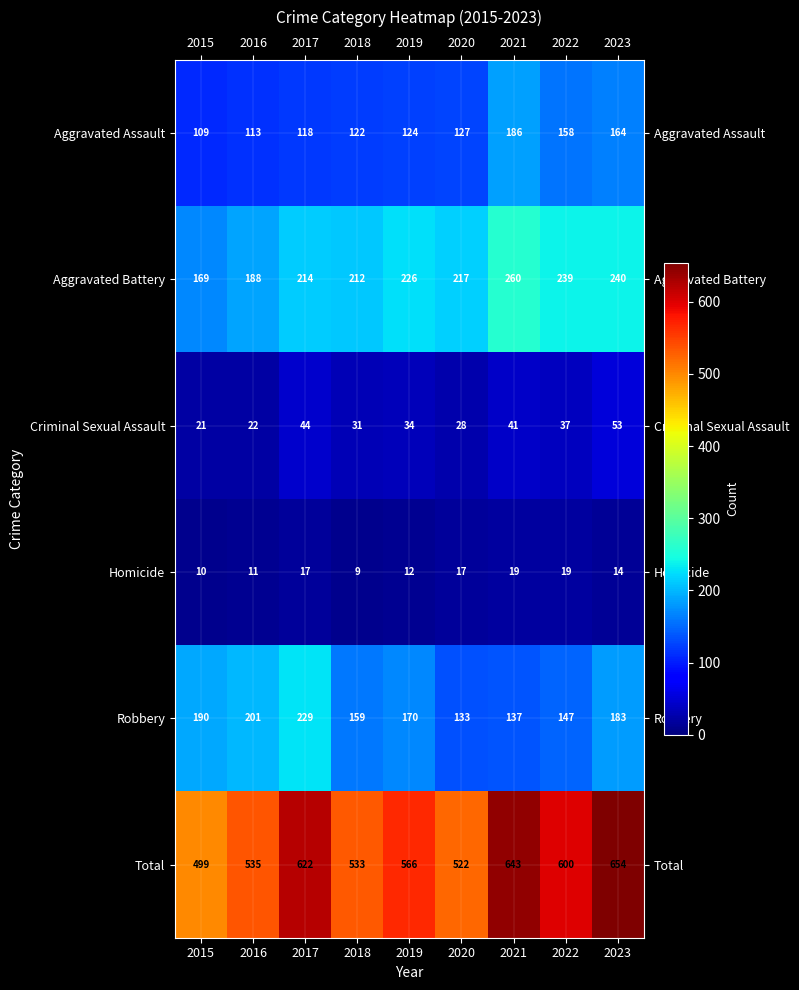

At which category is the sum across all series the highest?

2023